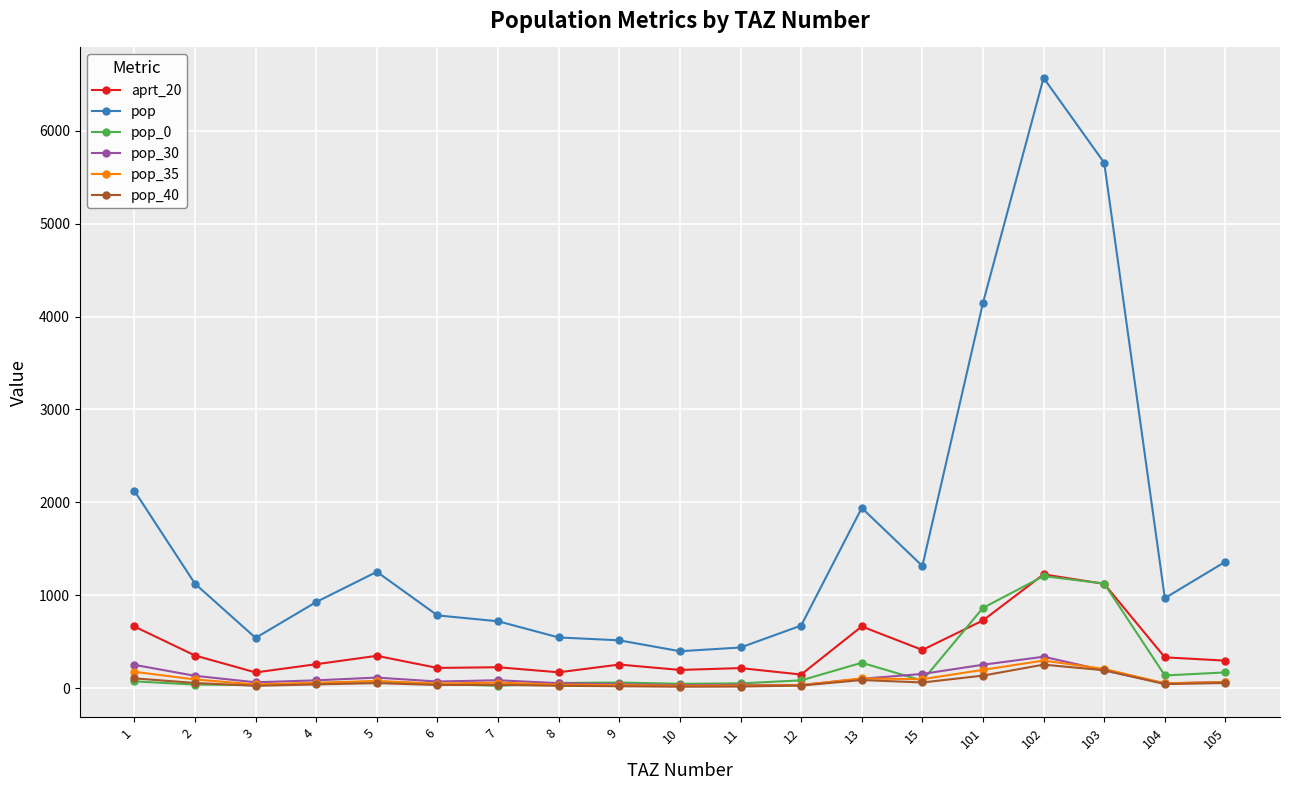

What is the approximate value of pop at 102?

6570.0